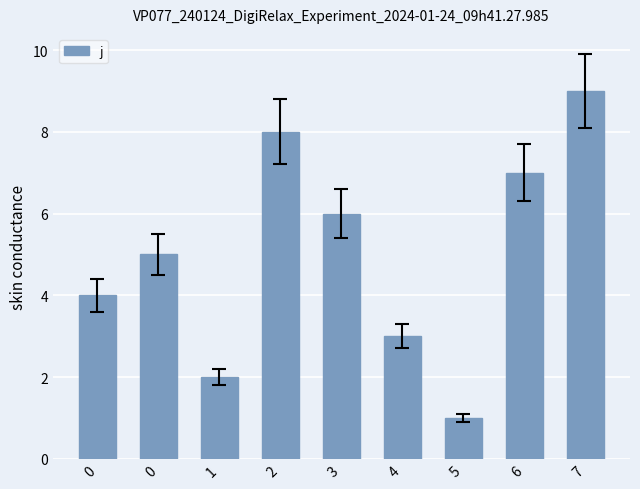

Which category has the highest value across all series?

7